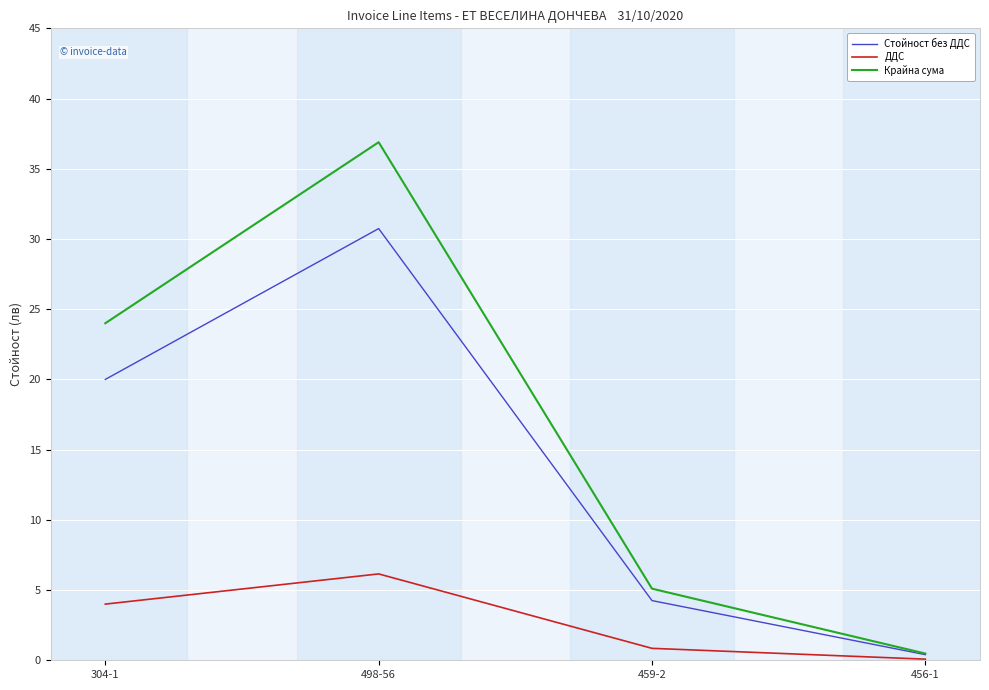

Which series has the largest range (max minus min)?

Крайна сума